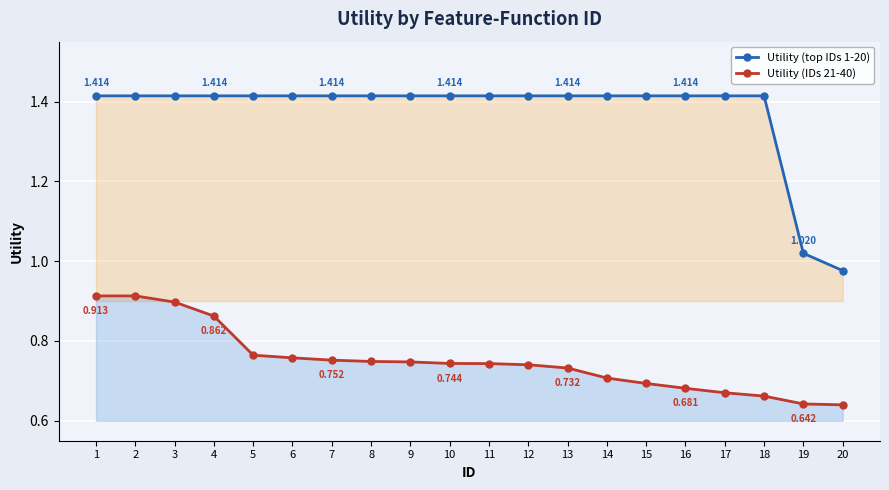

True or false: Utility (top IDs 1-20) and Utility (IDs 21-40) cross at least once.

False